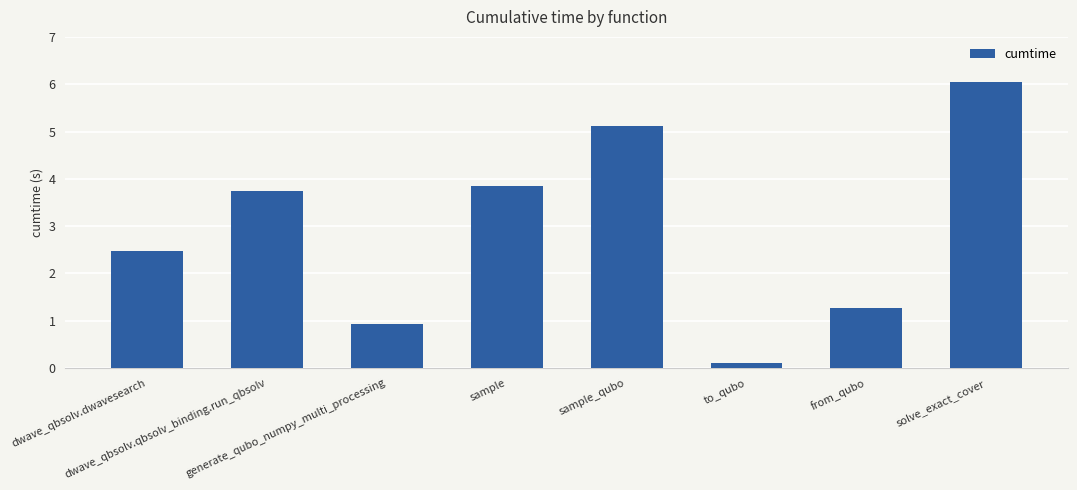

What is the change in value from from_qubo to solve_exact_cover?

+4.8